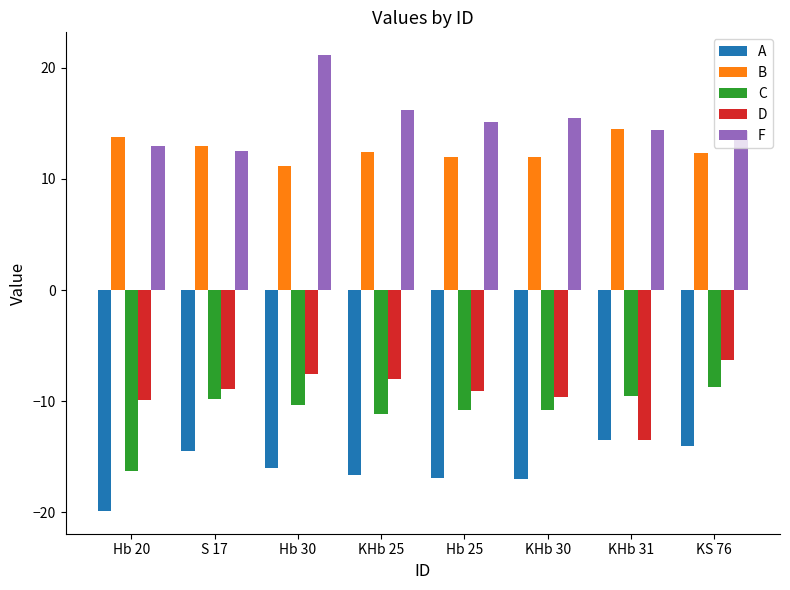

Between Hb 20 and S 17, which series saw the biggest shift?

C